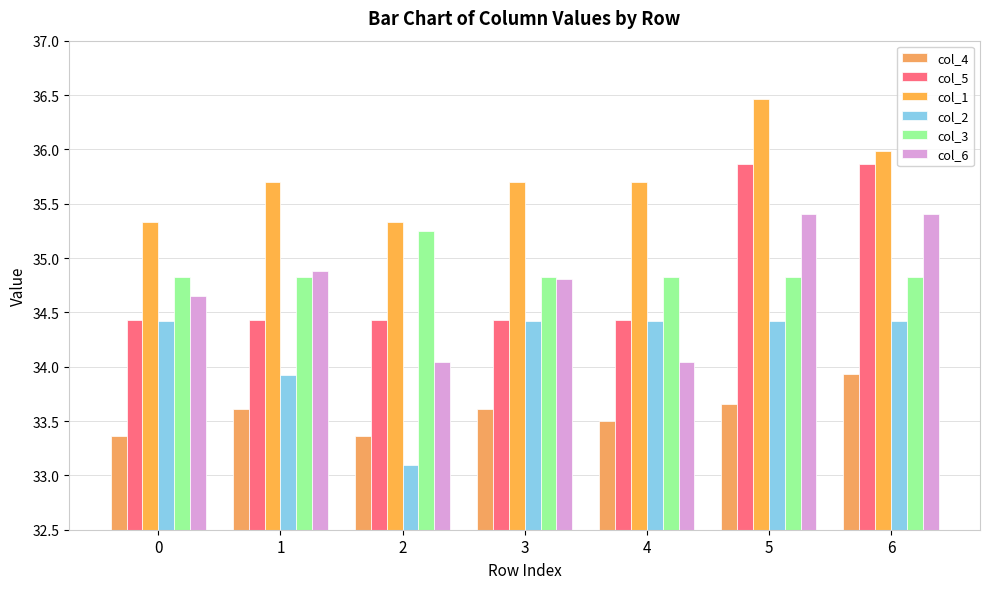

How many categories are shown in the chart?

7